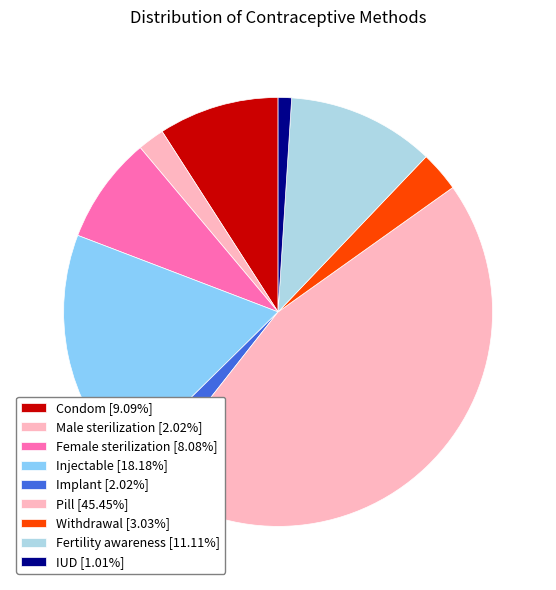

Is there a majority slice in this chart?

No